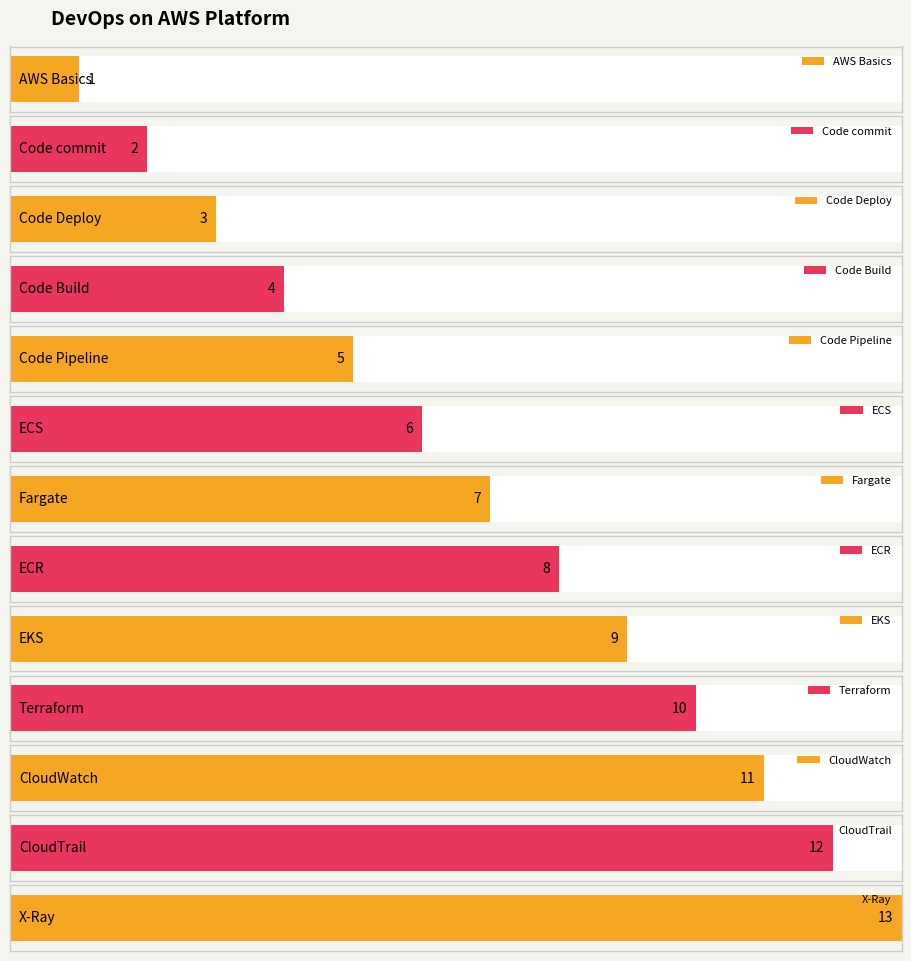

Reading left to right, extract all data points from this chart.

1	2	3	4	5	6	7	8	9	10	11	12	13